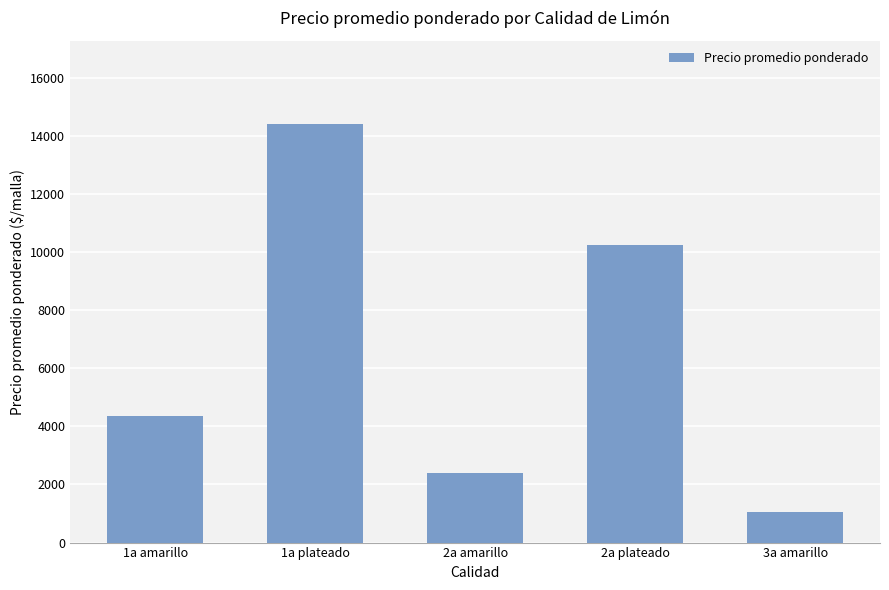

What position from the right is 3a amarillo?

1